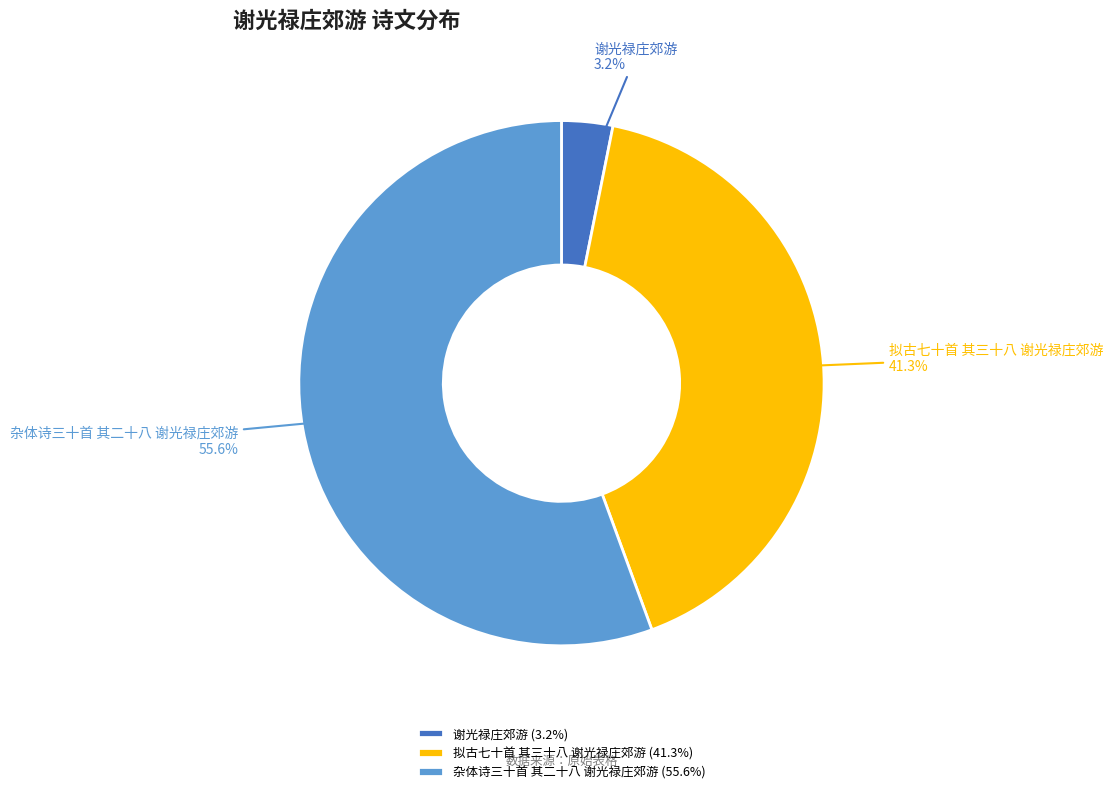

How many slices are in this pie chart?

3